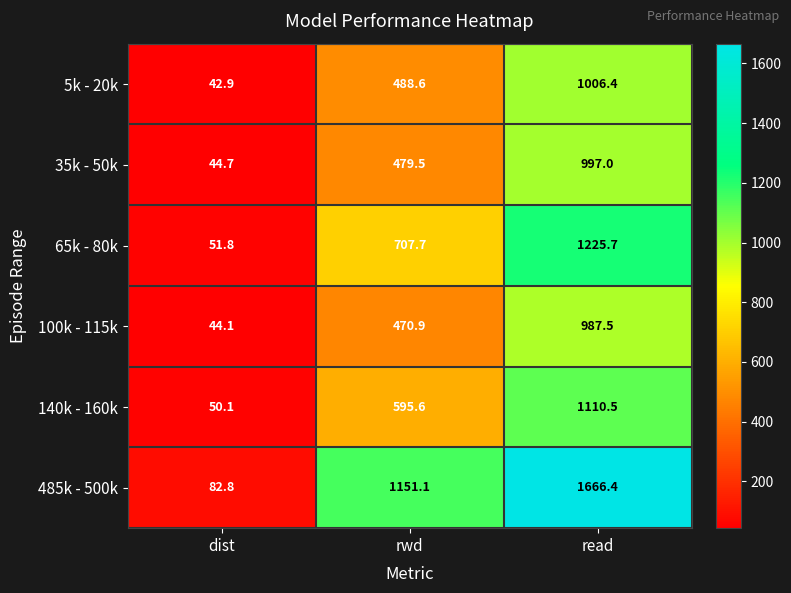

Which series has the widest spread of values?

485k - 500k